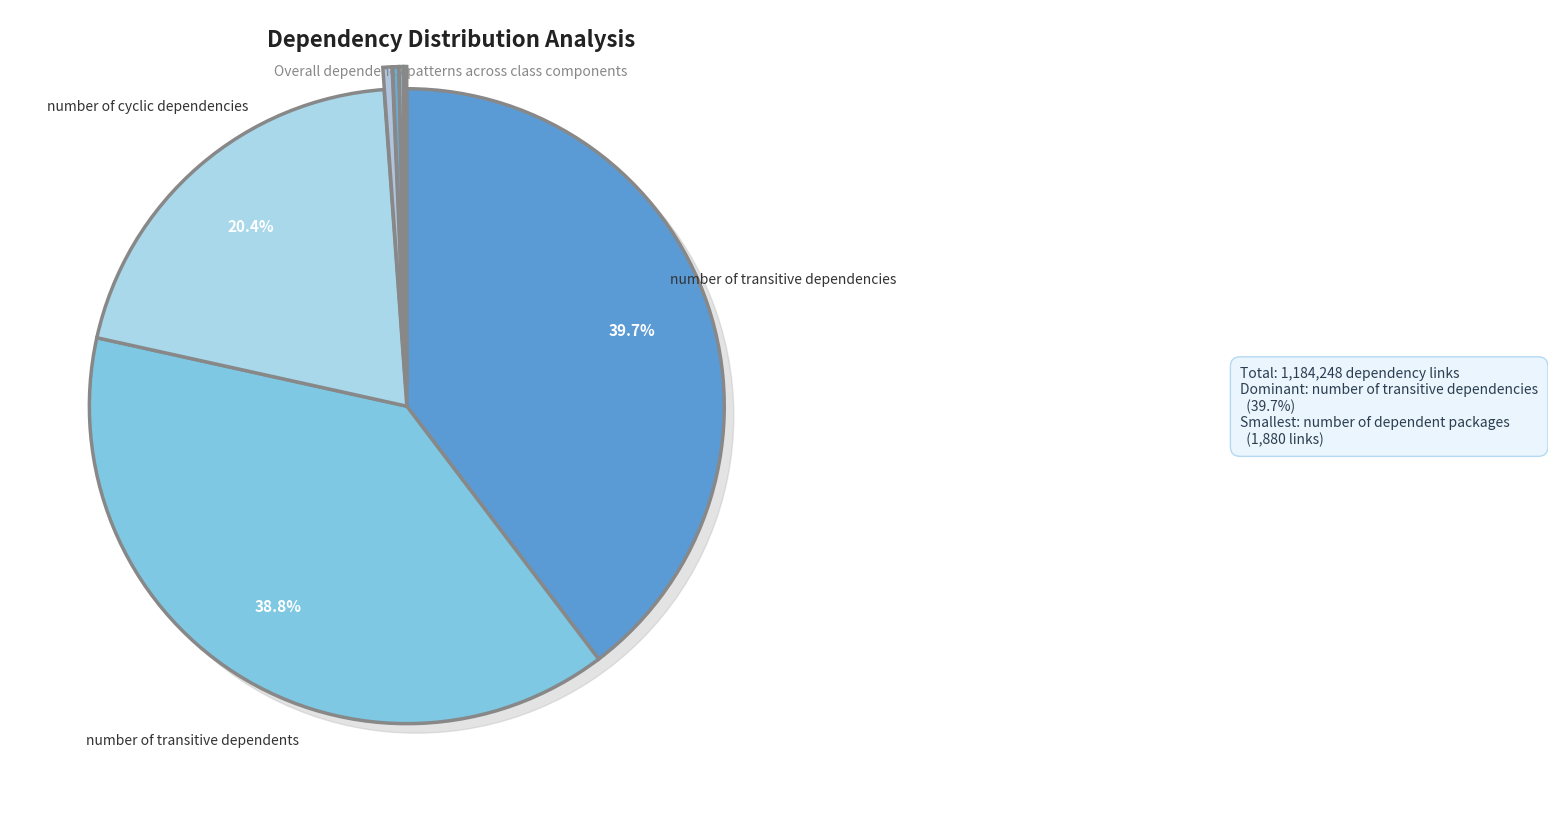

What is the change in value from number of cyclic dependencies to number of transitive dependents?

+217797